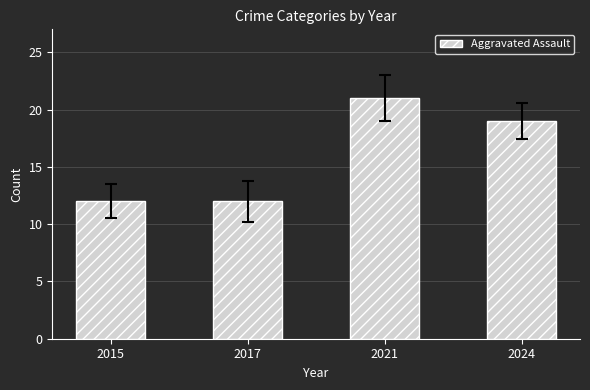

The value at 2024 is 19. True or false?

True